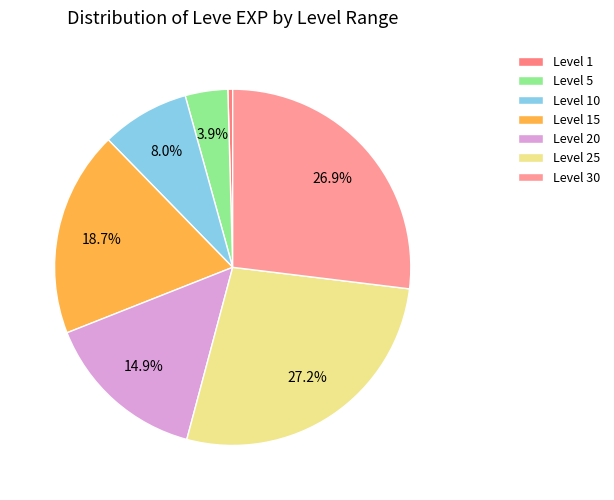

Count the number of slices in the pie.

7